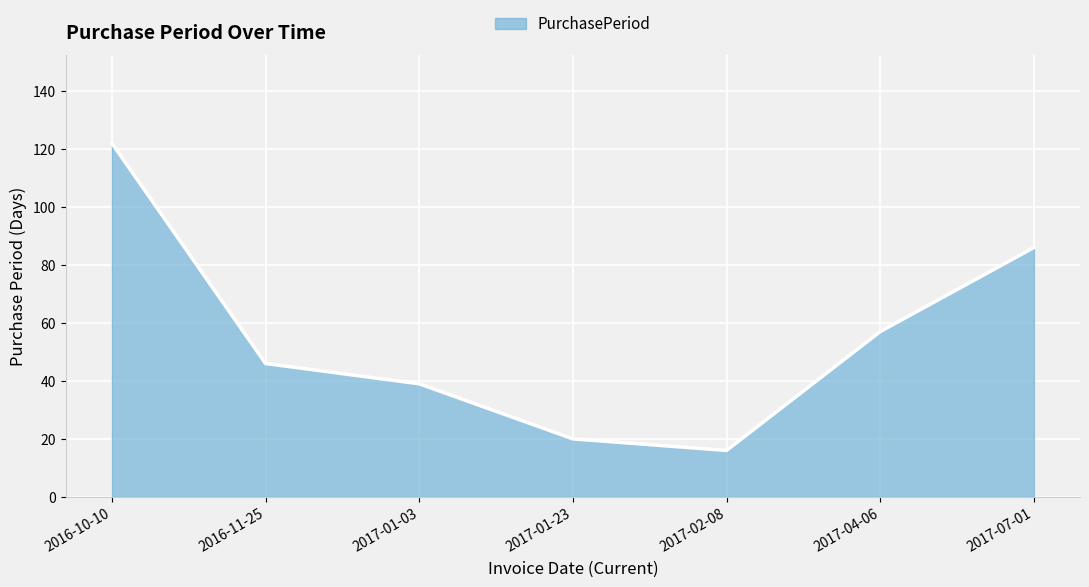

The value at 2017-01-23 is 7. True or false?

False